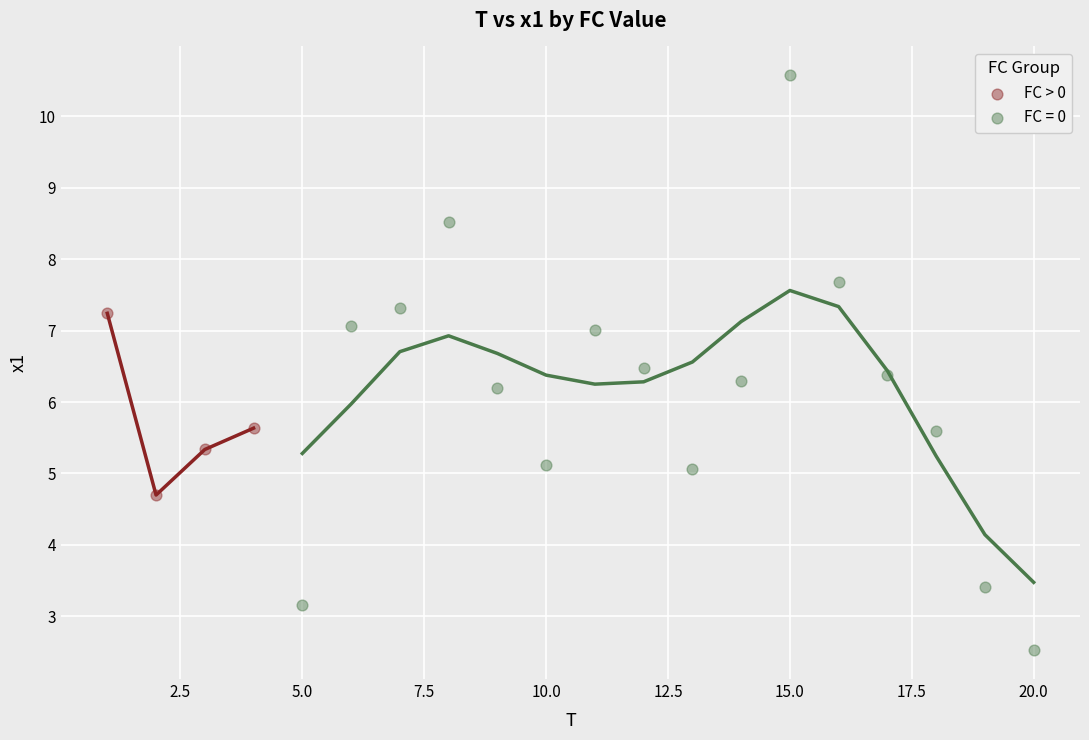

Which series reaches the maximum Y coordinate?

FC = 0